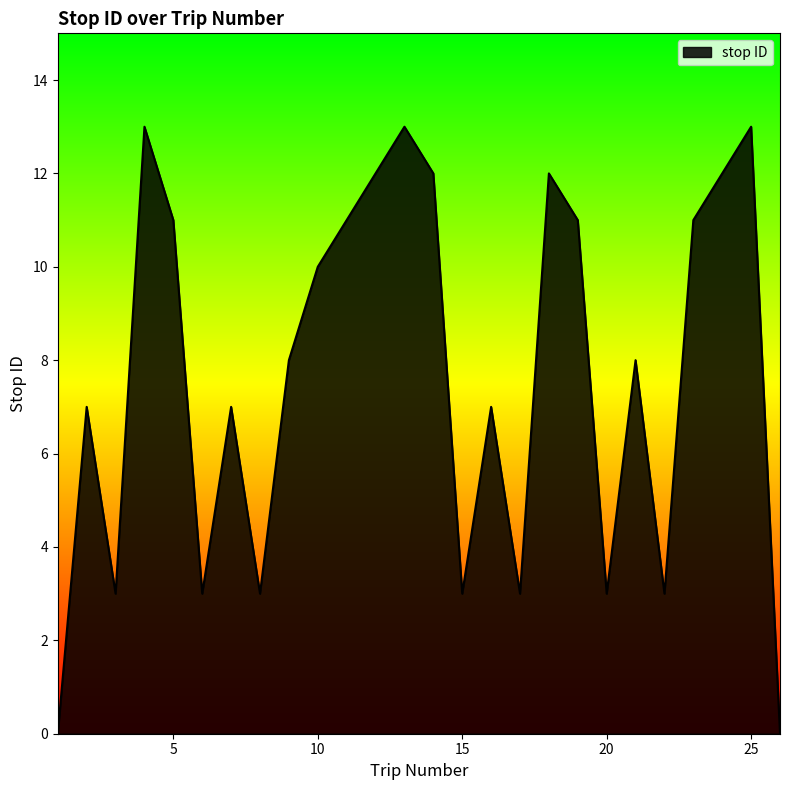

What is the difference between the maximum and minimum values?

13